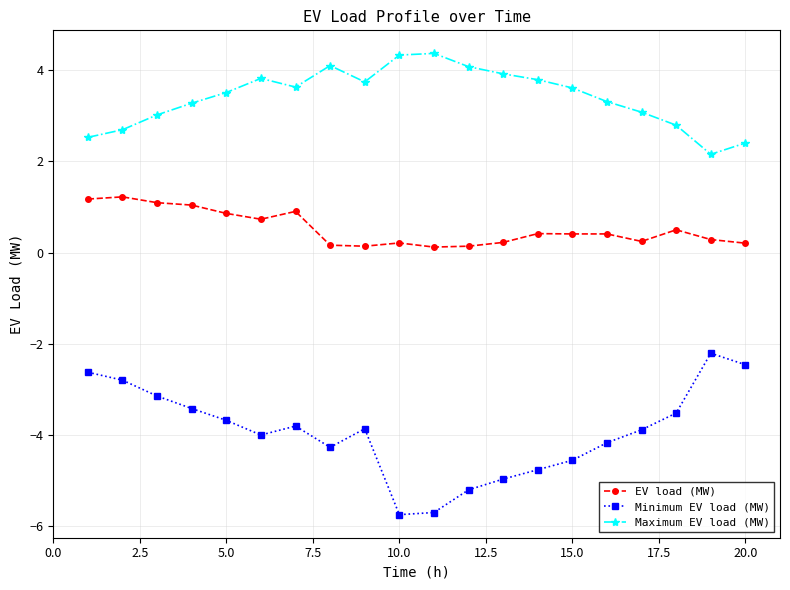

What is the difference between the second highest and minimum values in the EV load (MW) series?

1.1